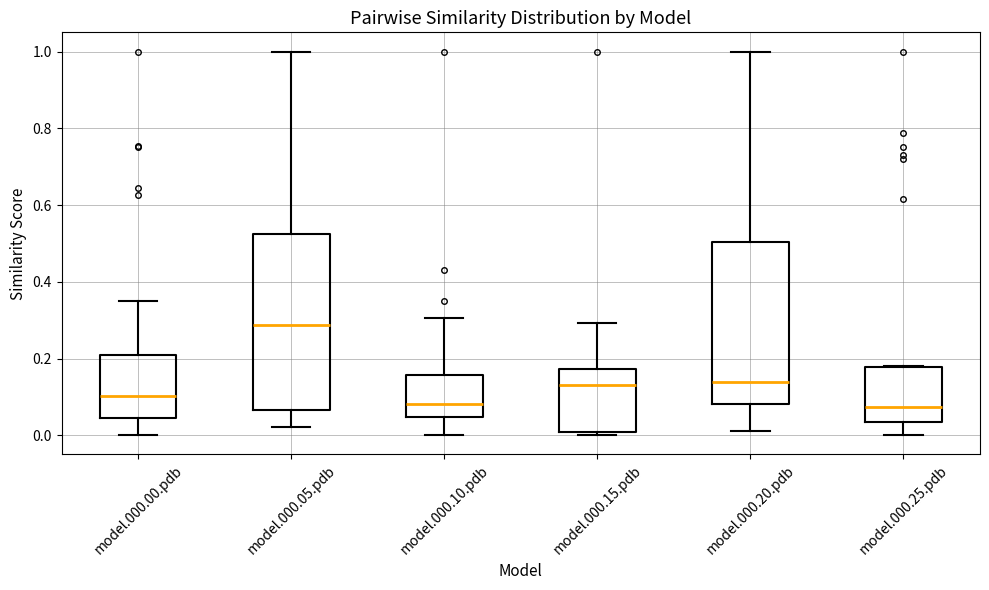

Reading left to right, transcribe this box plot: for each box, give where its median line is, the range the box spans, and where its two whiskers end, as read against the y-axis. The values are not printed on the chart, so give them approximately, as read against the axis.

model.000.00.pdb: median 0.10, box 0.04 to 0.20, whiskers 0.00 to 0.36
model.000.05.pdb: median 0.28, box 0.06 to 0.52, whiskers 0.02 to 1.00
model.000.10.pdb: median 0.08, box 0.04 to 0.16, whiskers 0.00 to 0.30
model.000.15.pdb: median 0.14, box 0.00 to 0.18, whiskers 0.00 (just below the box's lower edge) to 0.30
model.000.20.pdb: median 0.14, box 0.08 to 0.50, whiskers 0.02 to 1.00
model.000.25.pdb: median 0.08, box 0.04 to 0.18, whiskers 0.00 to 0.18